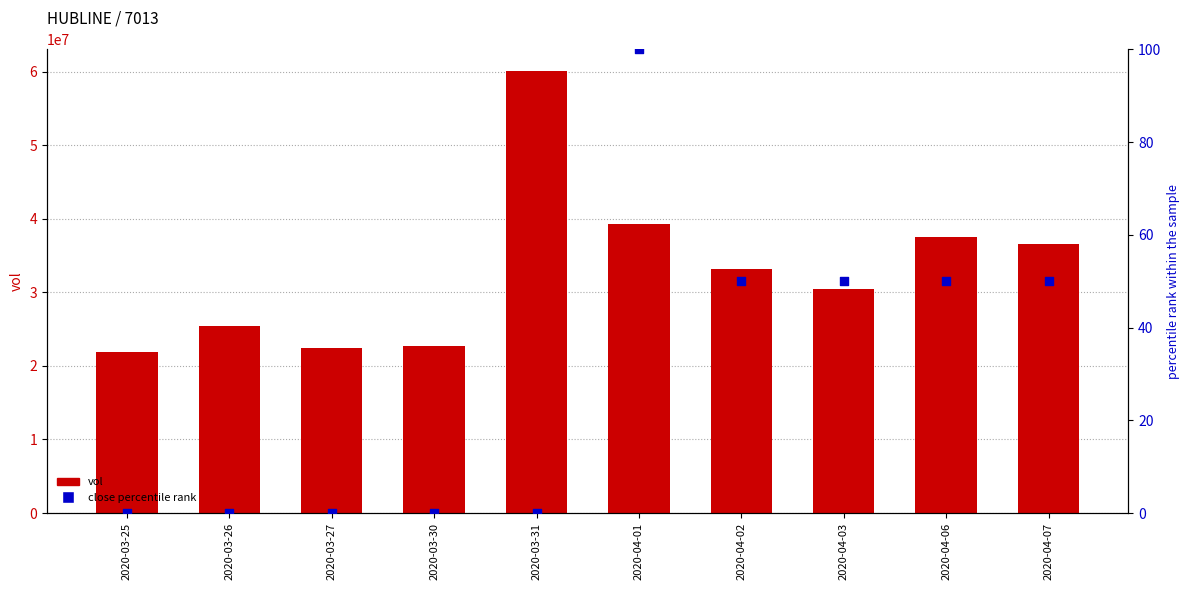

Which series reaches the maximum Y coordinate?

vol